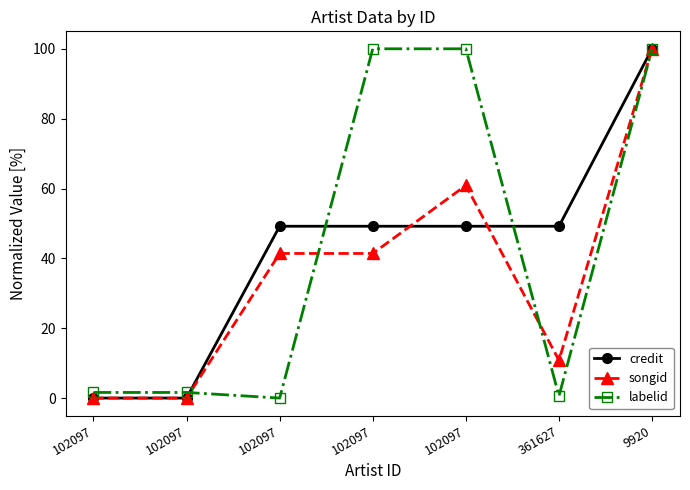

What is the greatest value displayed?

100.0